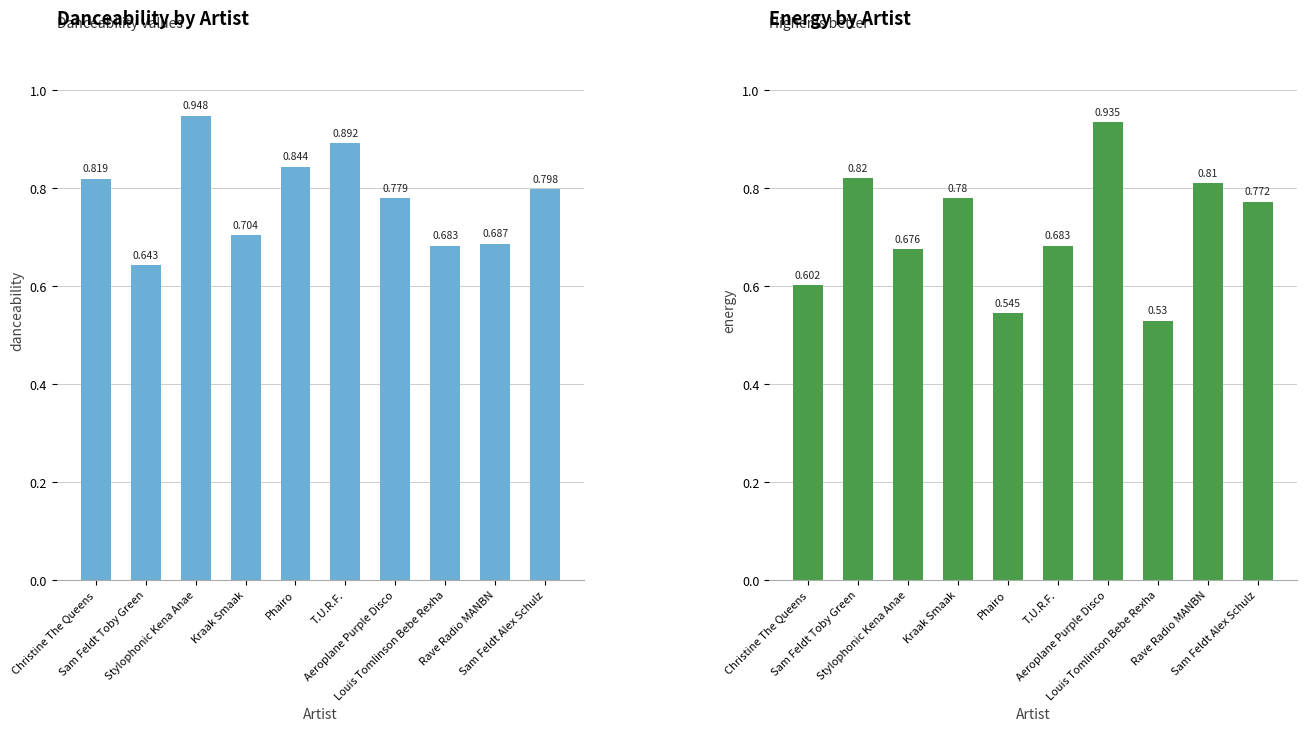

Between Aeroplane Purple Disco and Sam Feldt Alex Schulz, which series saw the biggest shift?

energy